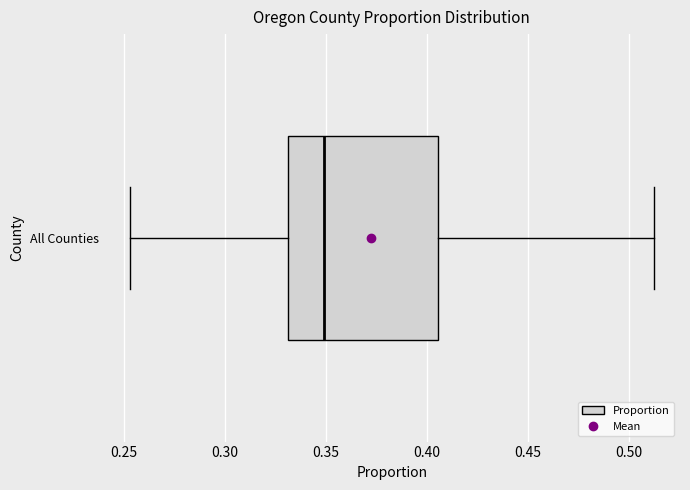

Transcribe this box plot: give where the median line is, the range the box spans, and where the two whiskers end, as read against the x-axis. The values are not printed on the chart, so give them approximately, as read against the axis.

median 0.350, box 0.330 to 0.405, whiskers 0.255 to 0.510